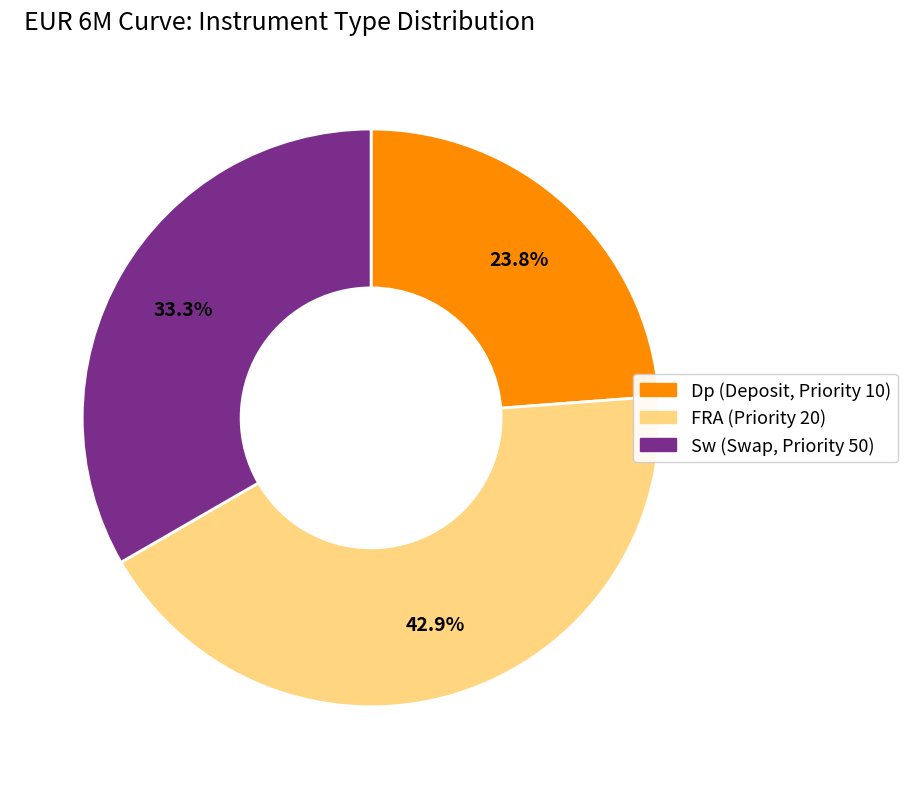

To the nearest percent, what percentage of the pie is FRA?

43%